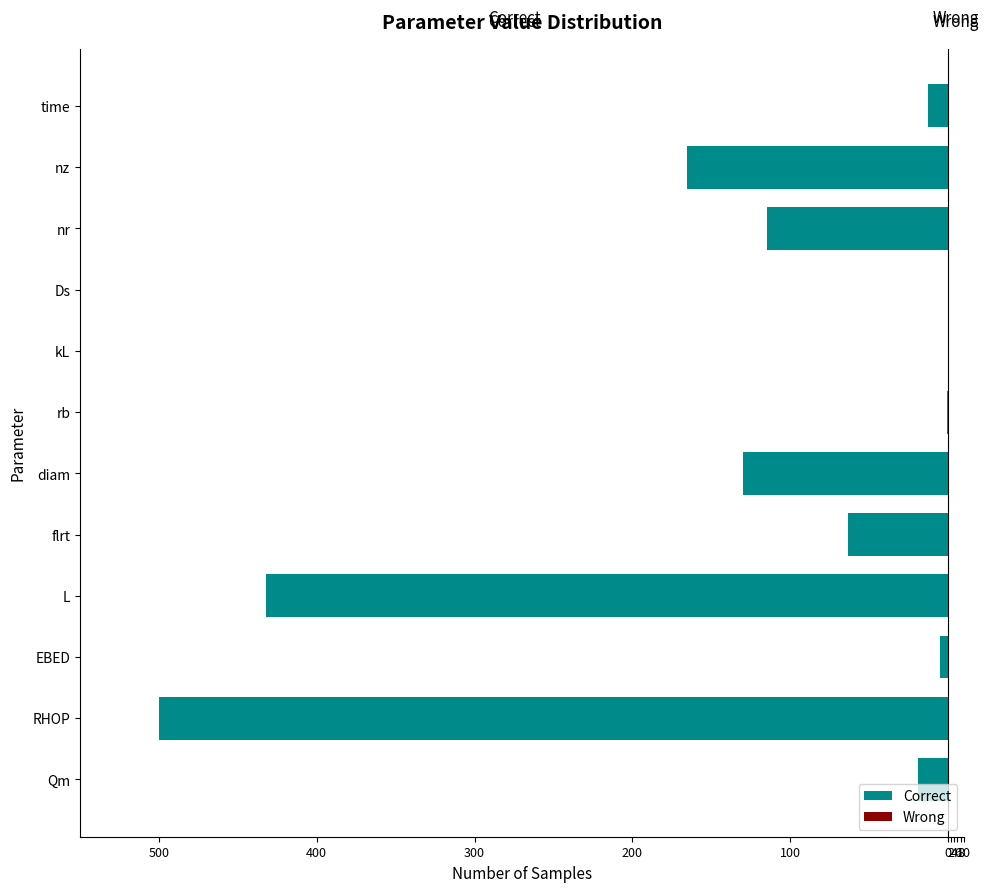

Reading left to right, extract all data points from this chart.

Correct: -19.1	-500.0	-4.8	-432.2	-63.6	-129.7	-0.4	-0.0	-0.0	-114.4	-165.3	-12.7
Wrong: 0.7	0.7	0.7	0.7	0.7	0.7	0.7	0.7	0.7	0.7	0.7	0.7